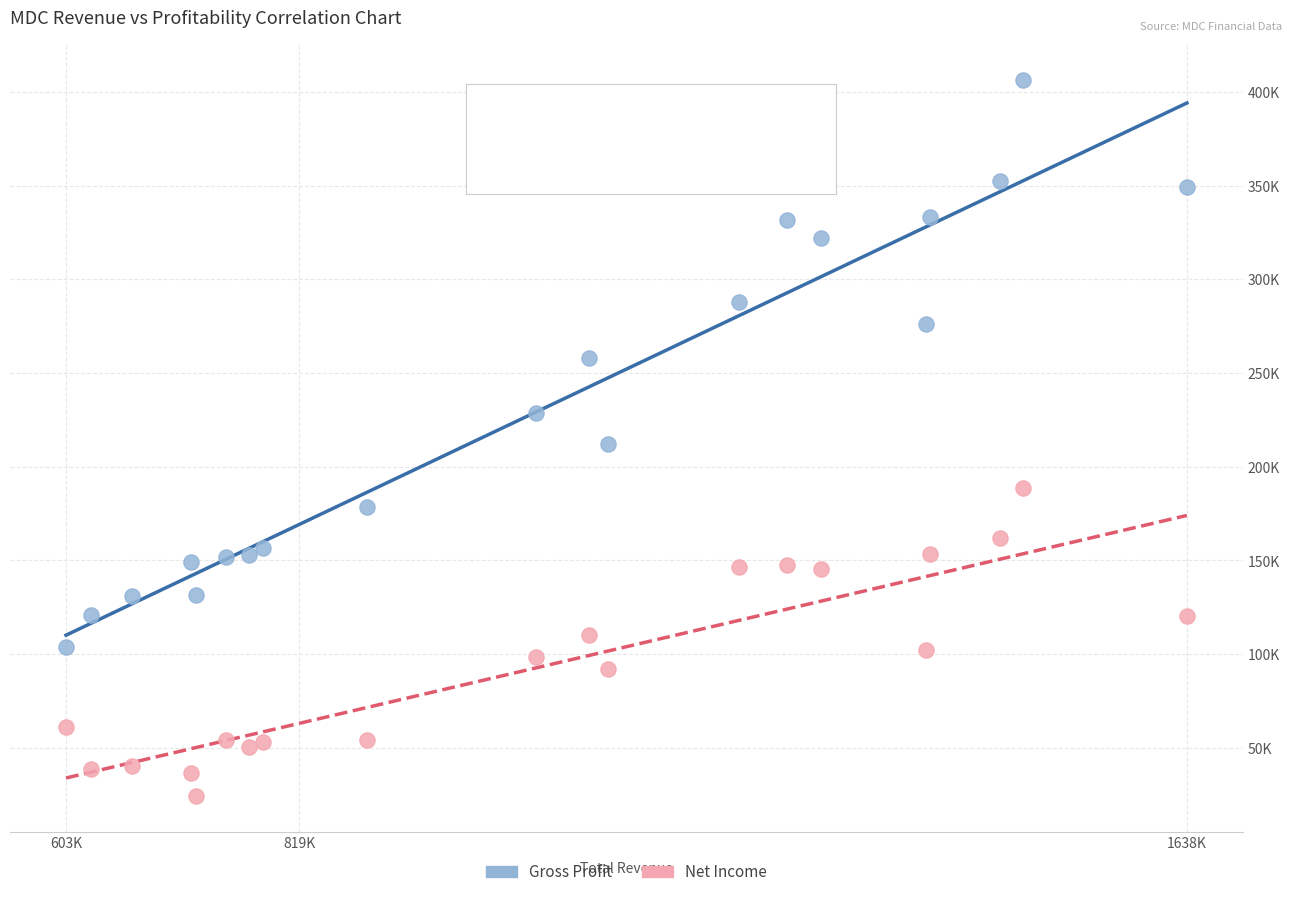

Which series contains the lowest Y value?

Net Income